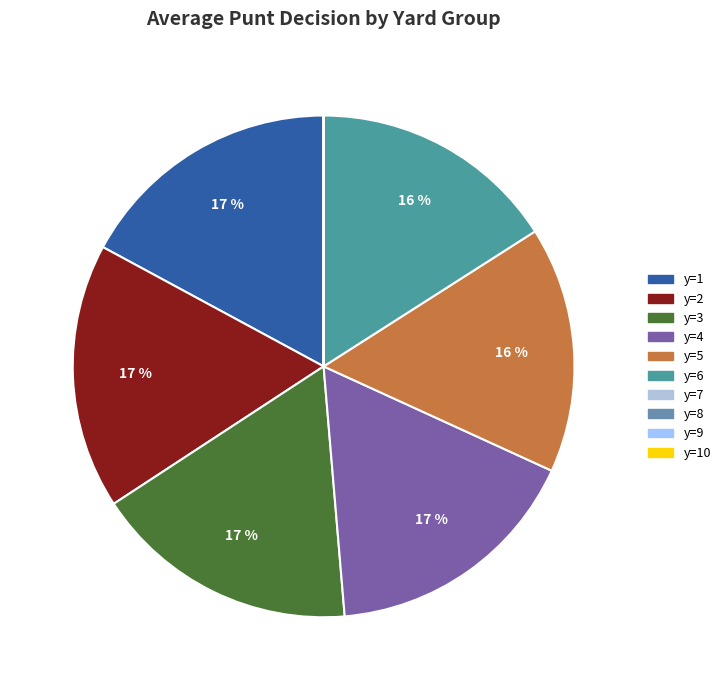

How many segments does this pie chart have?

10